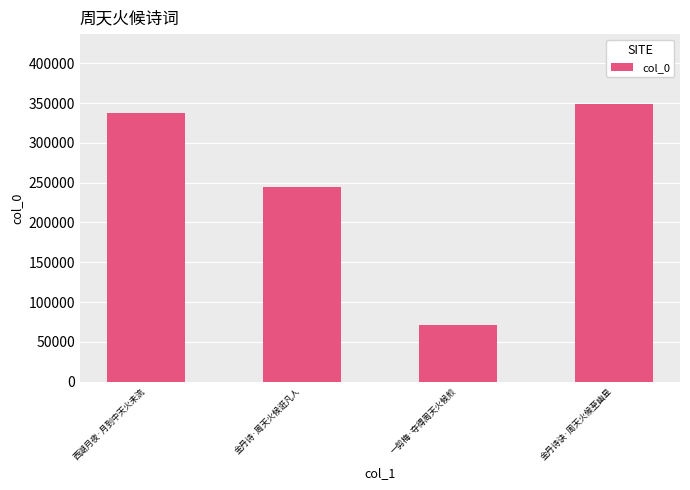

How many bars are there in total?

4